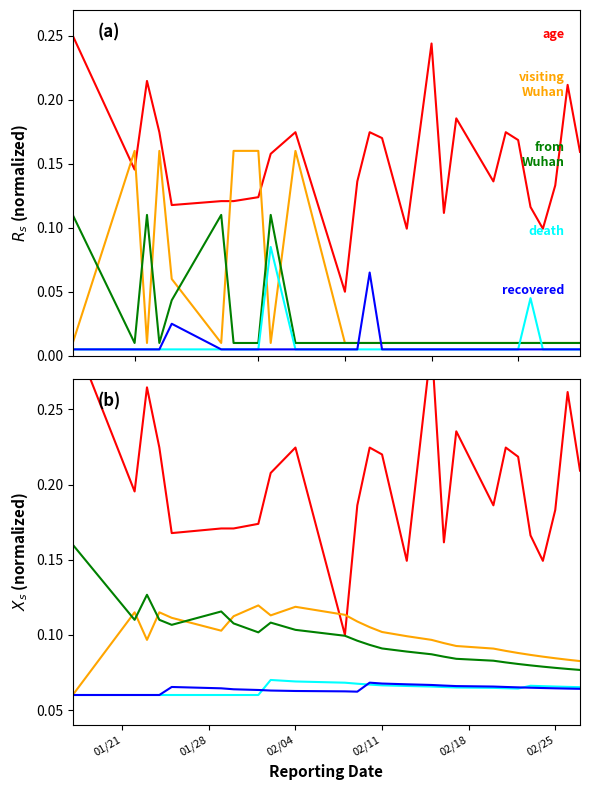

How many lines are shown in the chart?

5